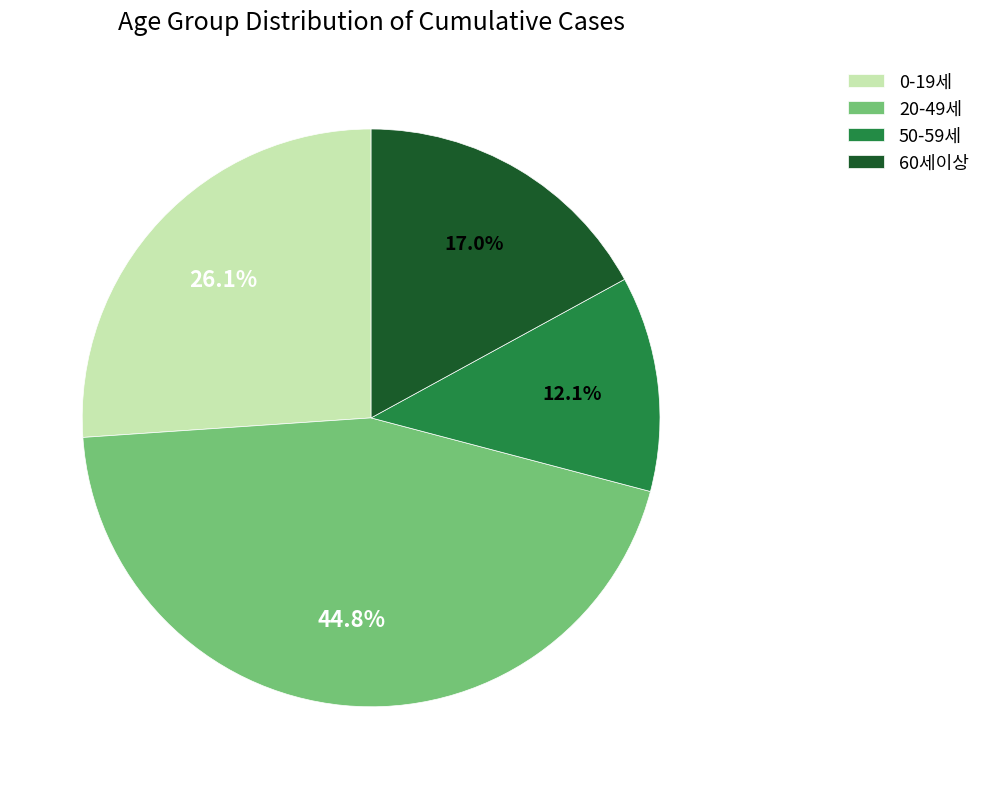

Combined, do 20-49세 and 60세이상 account for over 50%?

Yes